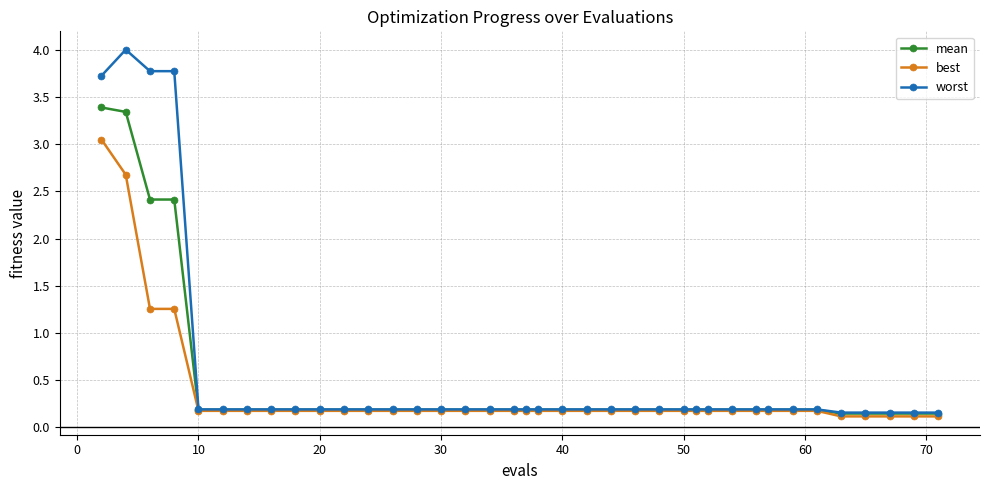

Which series has the widest spread of values?

worst